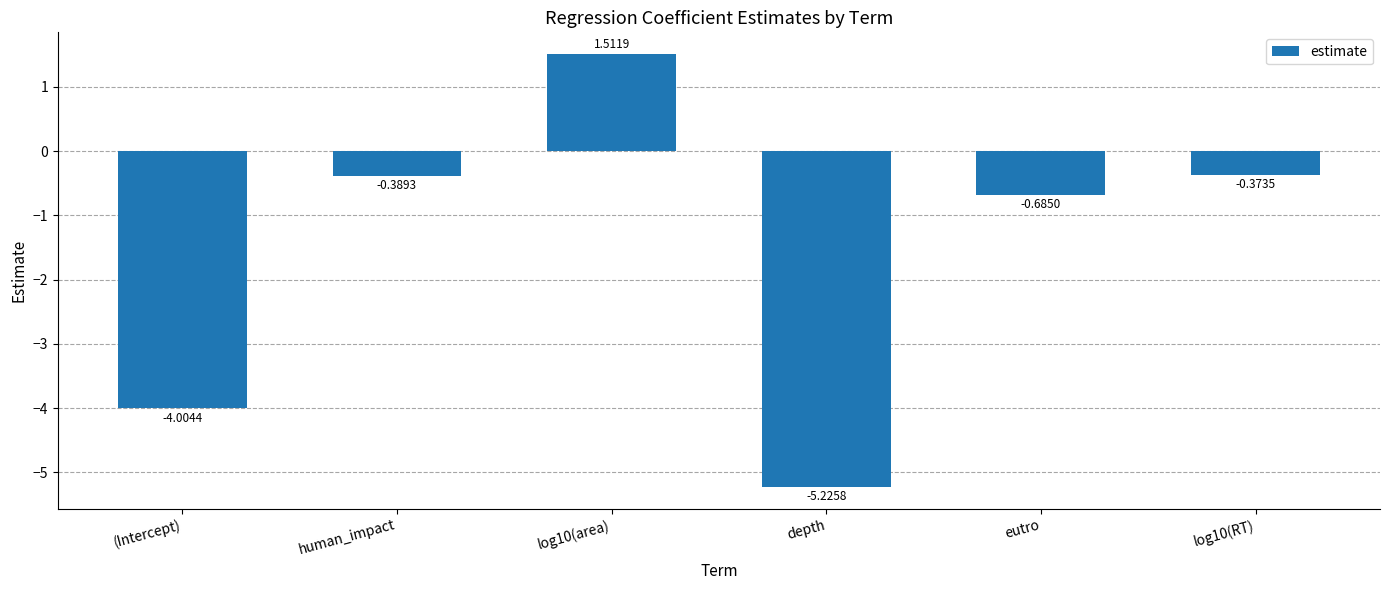

Which has a higher value, (Intercept) or human_impact?

human_impact